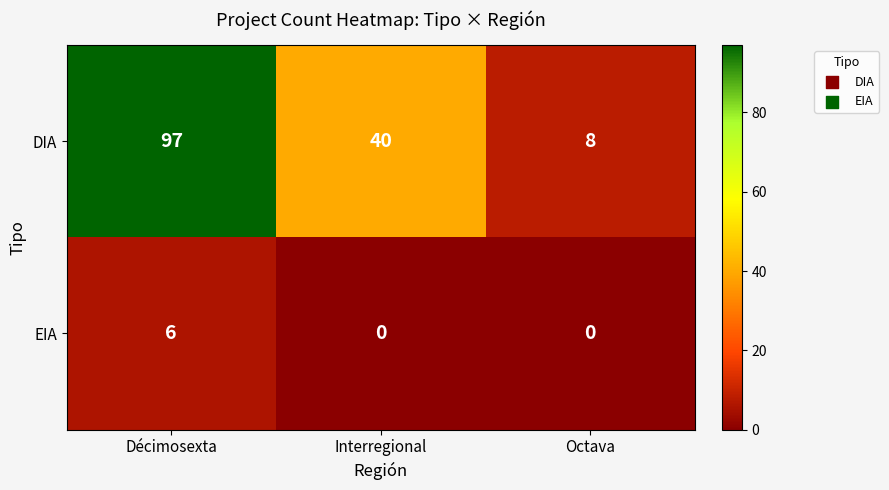

What is the maximum value shown in the chart?

97